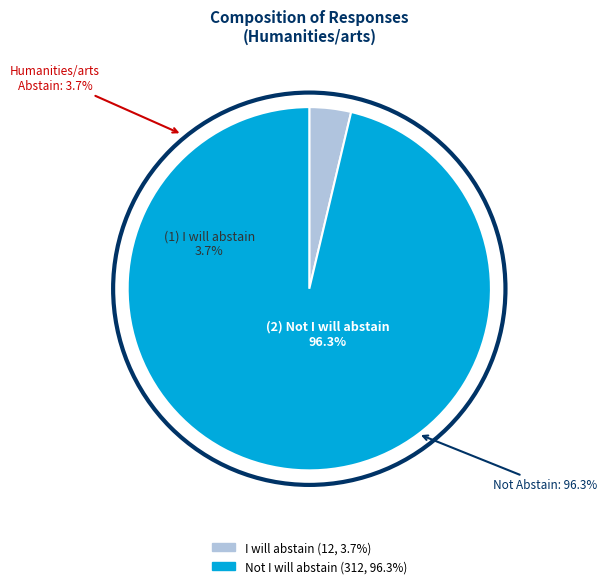

To the nearest percent, what is the difference between the Not I will abstain and I will abstain slice percentages?

93%